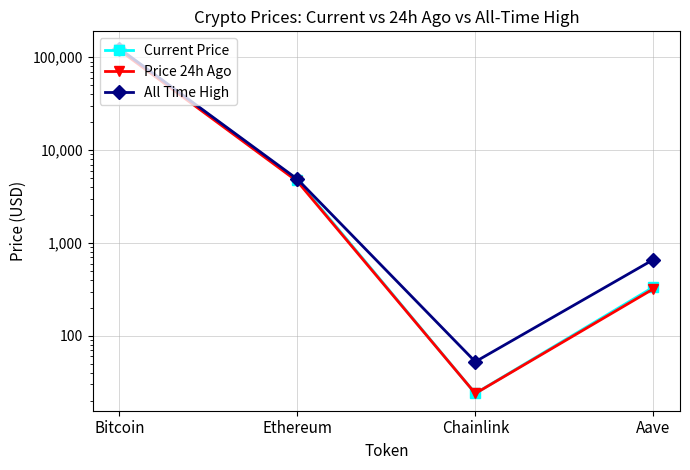

What is the difference between the All Time High values at Ethereum and Bitcoin?

119249.7